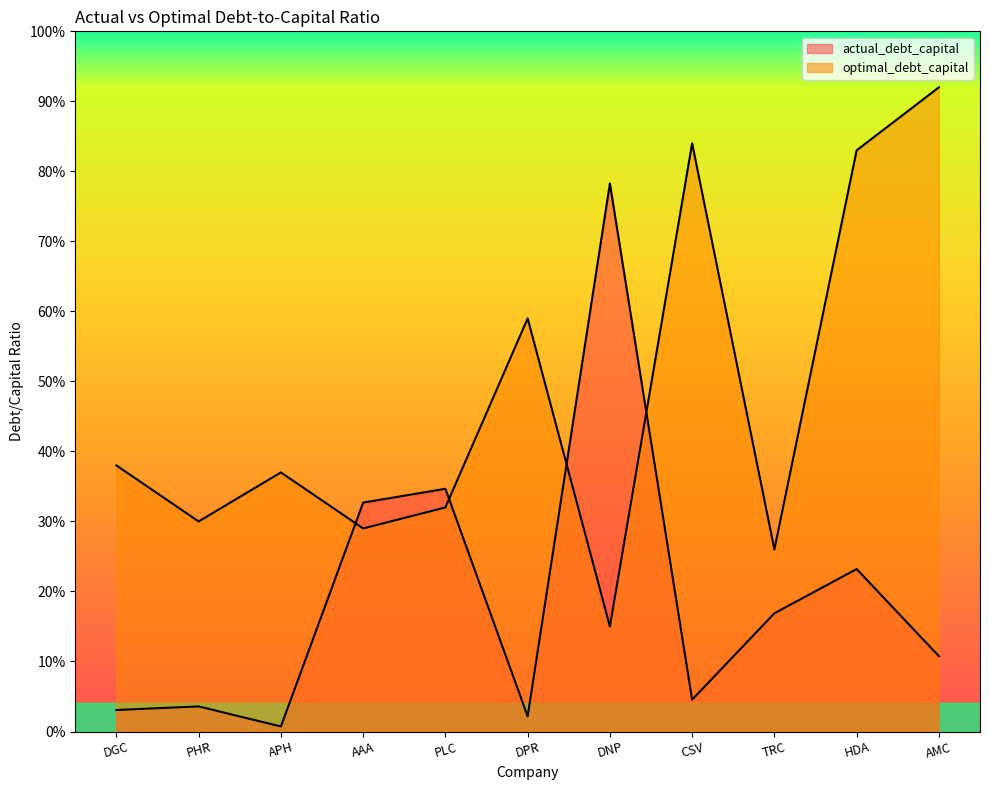

Rank the series by their average value, from lowest to highest.

actual_debt_capital, optimal_debt_capital